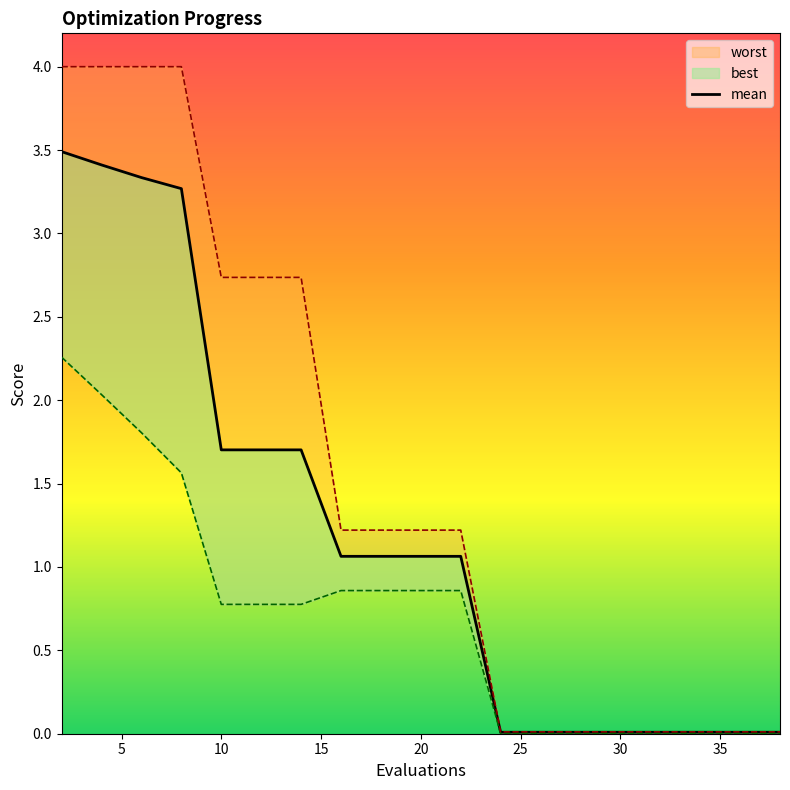

Is this an area chart (filled region under the line)?

No